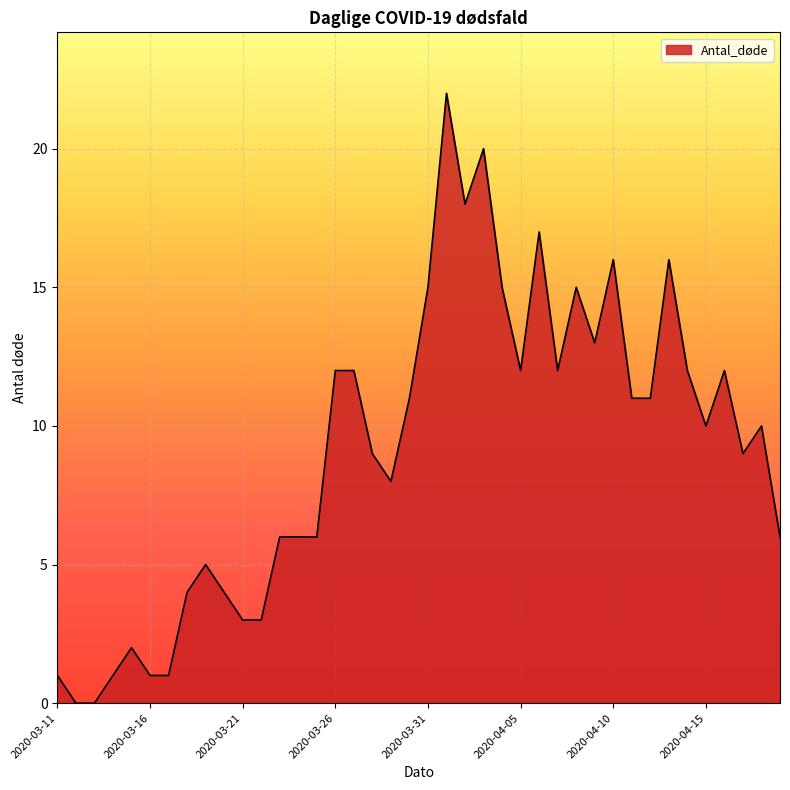

What is the maximum value shown in the chart?

22